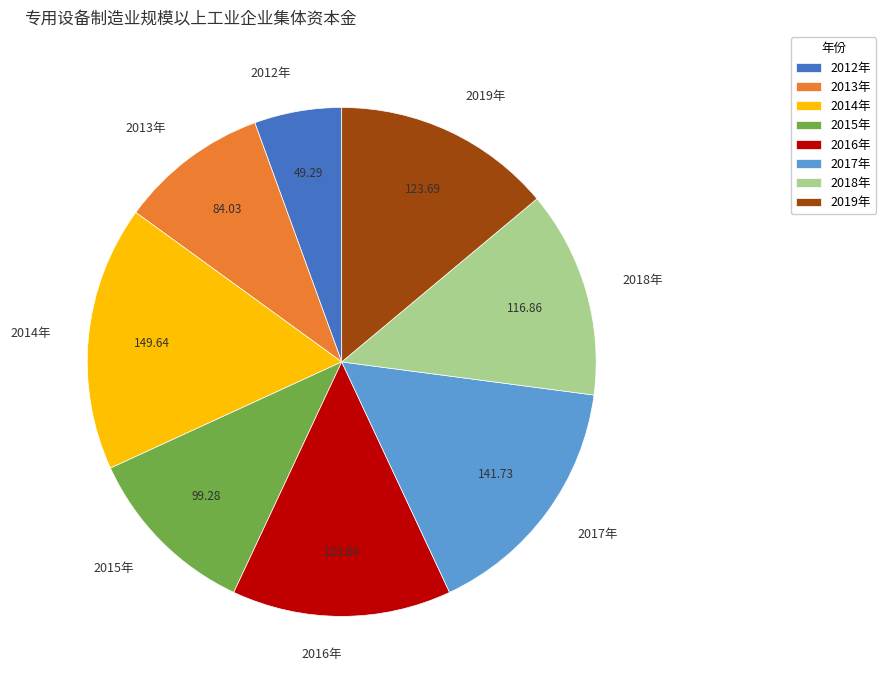

Combined, do 2013年 and 2019年 account for over 50%?

No